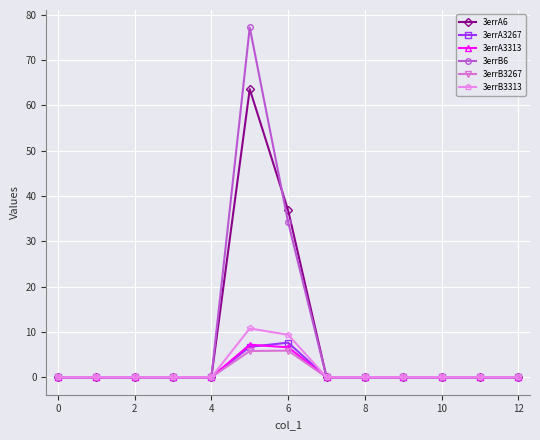

What is the value of the 3errA6 point at the 7th from the left?

36.8